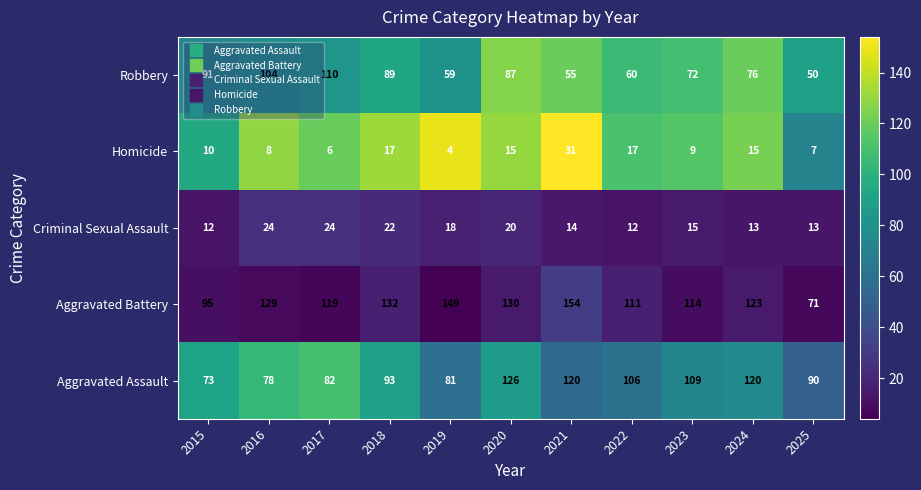

What is the difference between the second highest and second lowest values in the Robbery series?

49